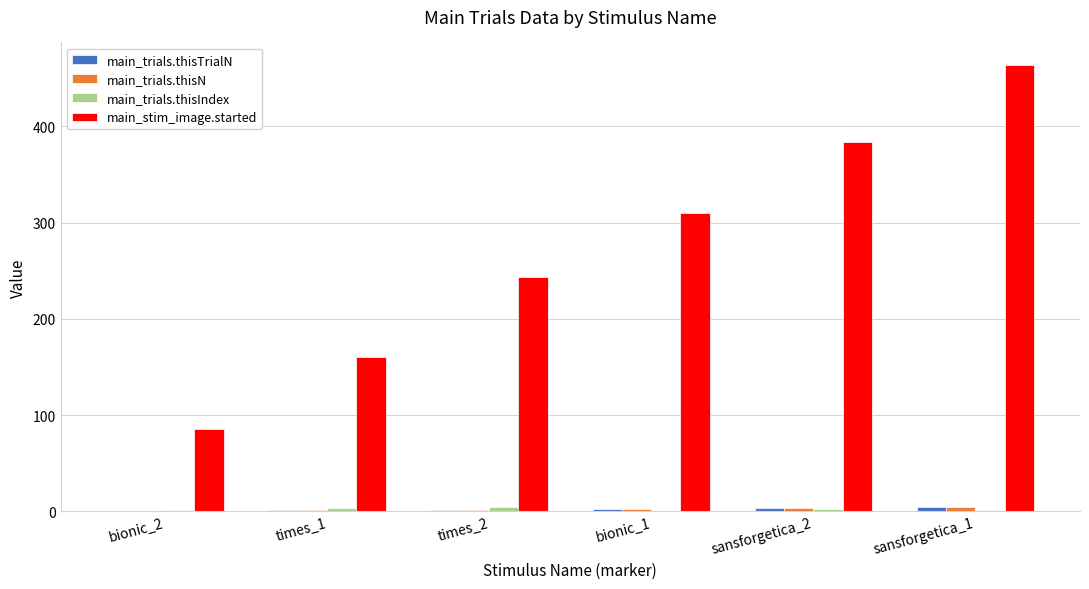

Which series has the largest total across all categories?

main_stim_image.started